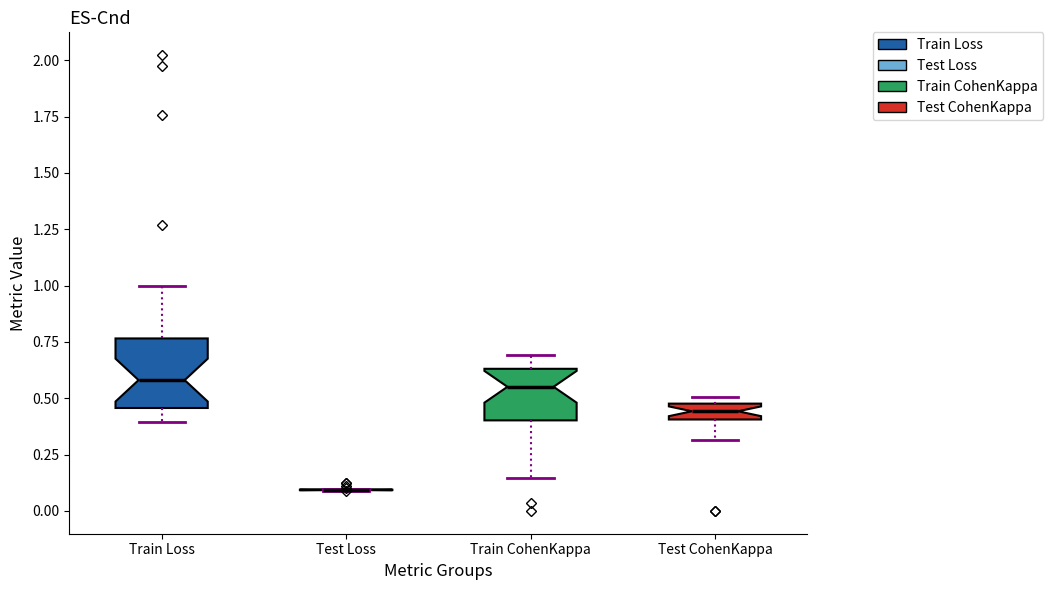

Comparing the boxes themselves (not the whiskers), which one is the tallest?

Train Loss